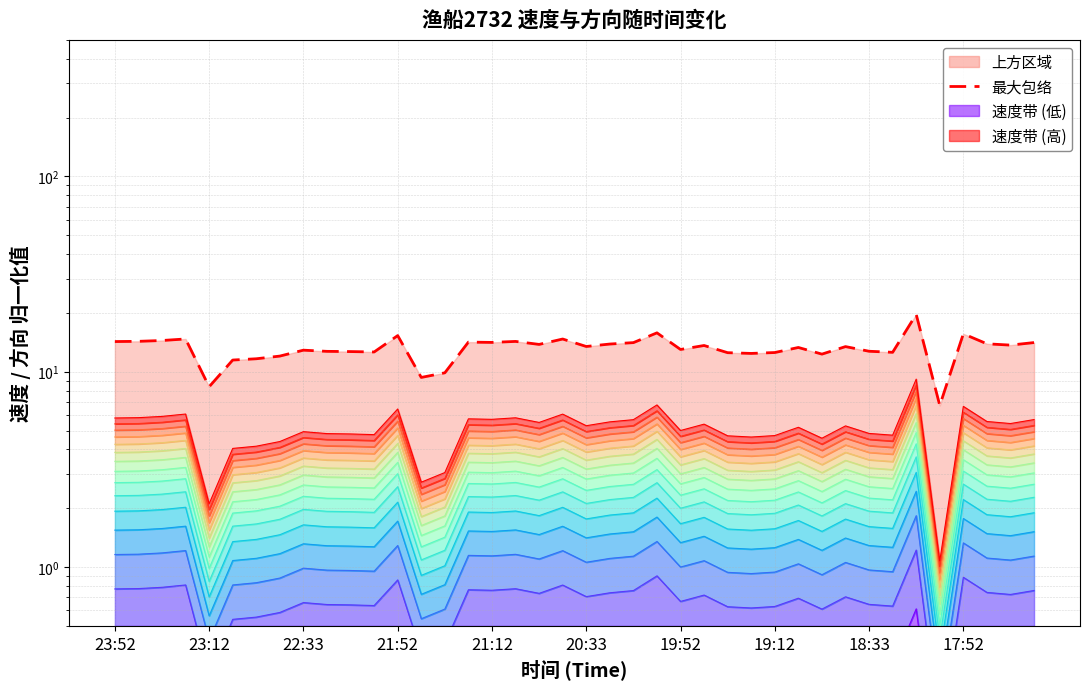

What is the label of the 27th point from the left?

26